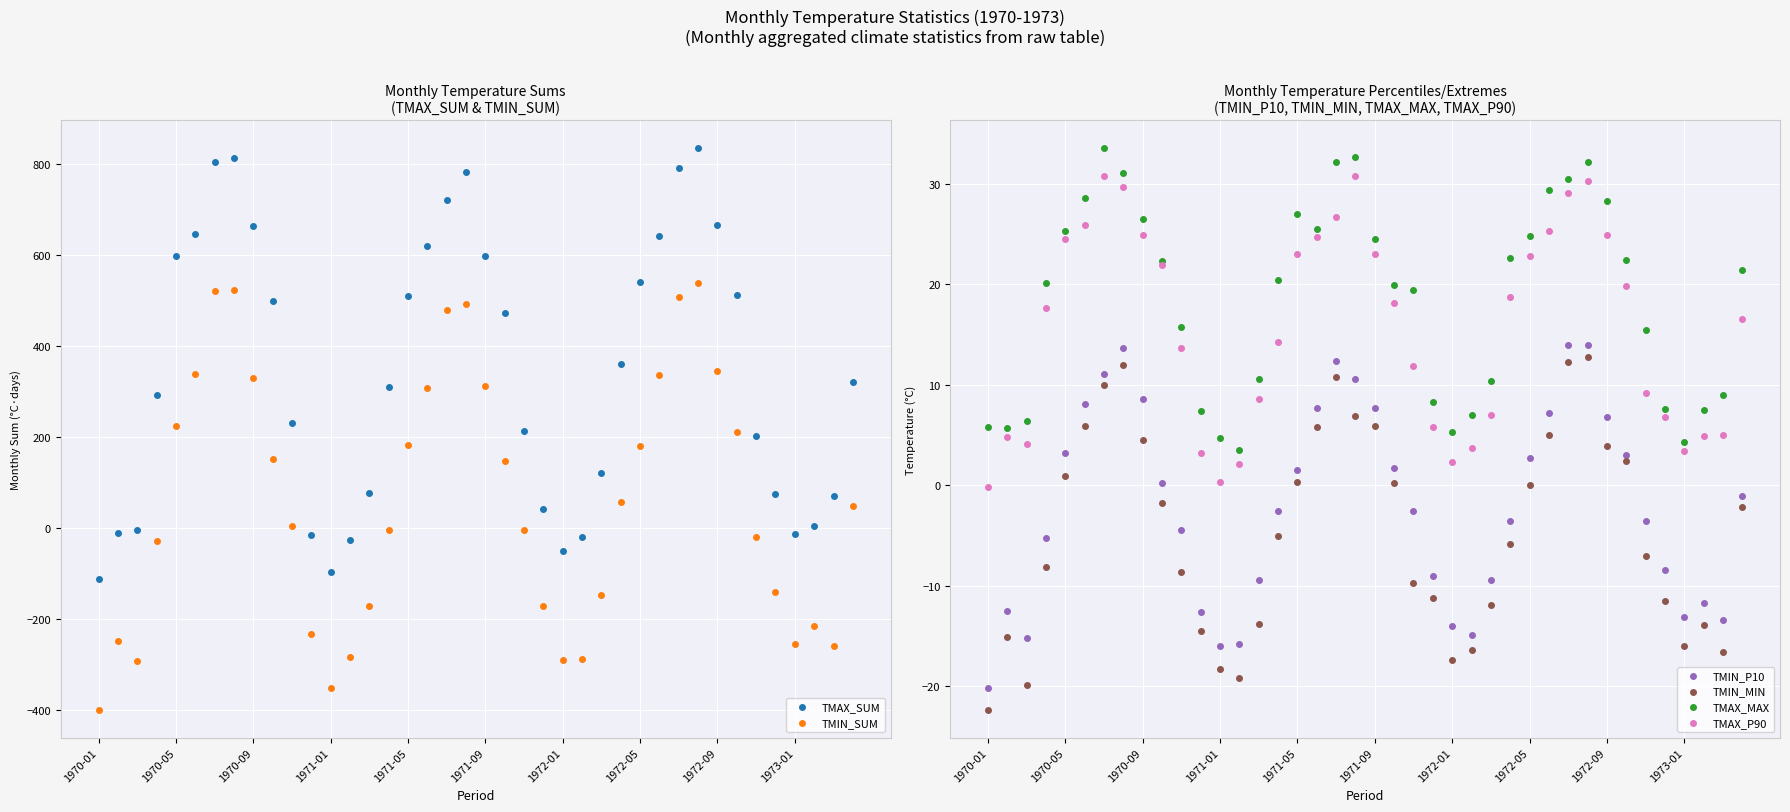

At how many categories does at least one series exceed -213?

40